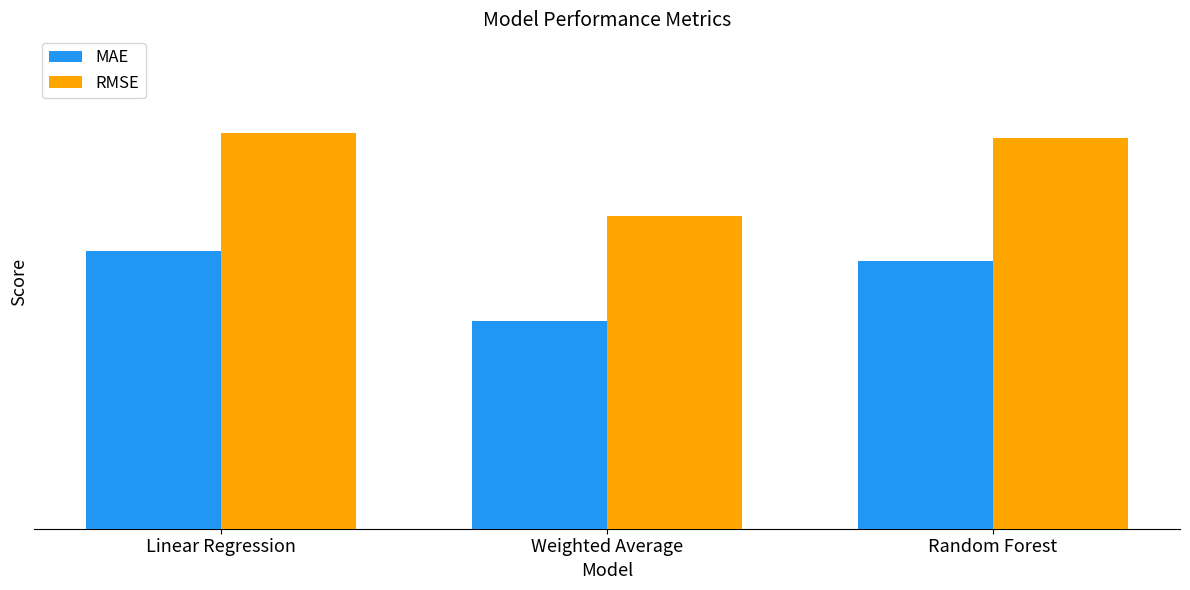

At which category does the chart reach its peak across all series?

Linear Regression